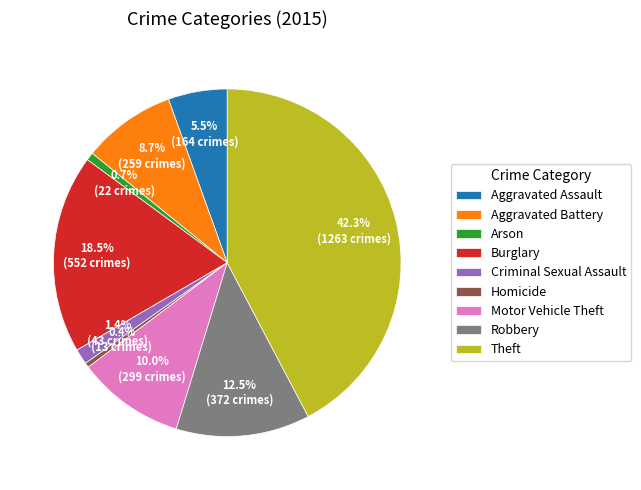

Is the sum of Burglary and Theft greater than half?

Yes